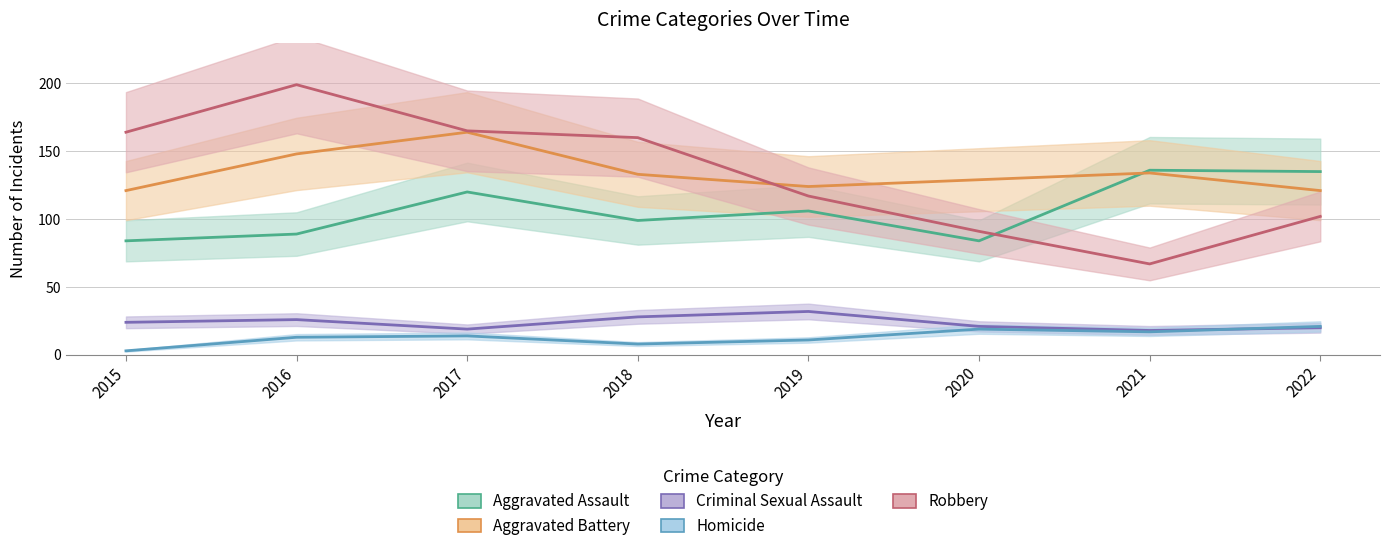

Rank the categories by Aggravated Assault value from lowest to highest.

2015, 2020, 2016, 2018, 2019, 2017, 2022, 2021